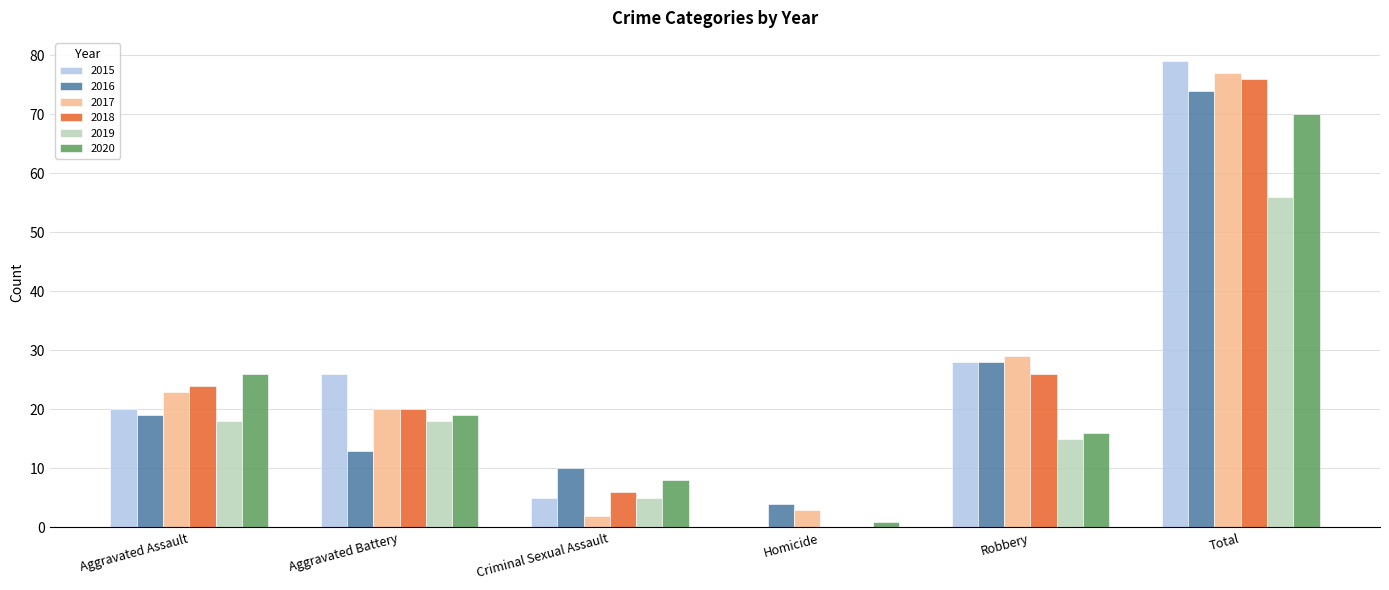

Reading left to right, list all the values displayed in this chart.

2015: Aggravated Assault=20	Aggravated Battery=26	Criminal Sexual Assault=5	Homicide=0	Robbery=28	Total=79
2016: Aggravated Assault=19	Aggravated Battery=13	Criminal Sexual Assault=10	Homicide=4	Robbery=28	Total=74
2017: Aggravated Assault=23	Aggravated Battery=20	Criminal Sexual Assault=2	Homicide=3	Robbery=29	Total=77
2018: Aggravated Assault=24	Aggravated Battery=20	Criminal Sexual Assault=6	Homicide=0	Robbery=26	Total=76
2019: Aggravated Assault=18	Aggravated Battery=18	Criminal Sexual Assault=5	Homicide=0	Robbery=15	Total=56
2020: Aggravated Assault=26	Aggravated Battery=19	Criminal Sexual Assault=8	Homicide=1	Robbery=16	Total=70